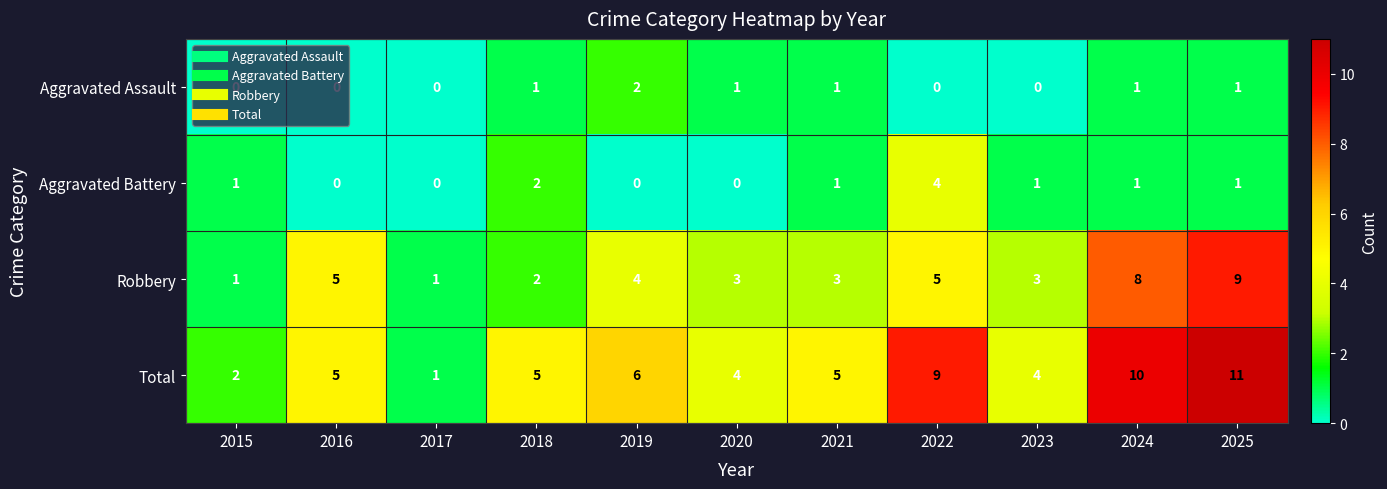

True or false: Aggravated Assault has a value of 2 at 2024.

False